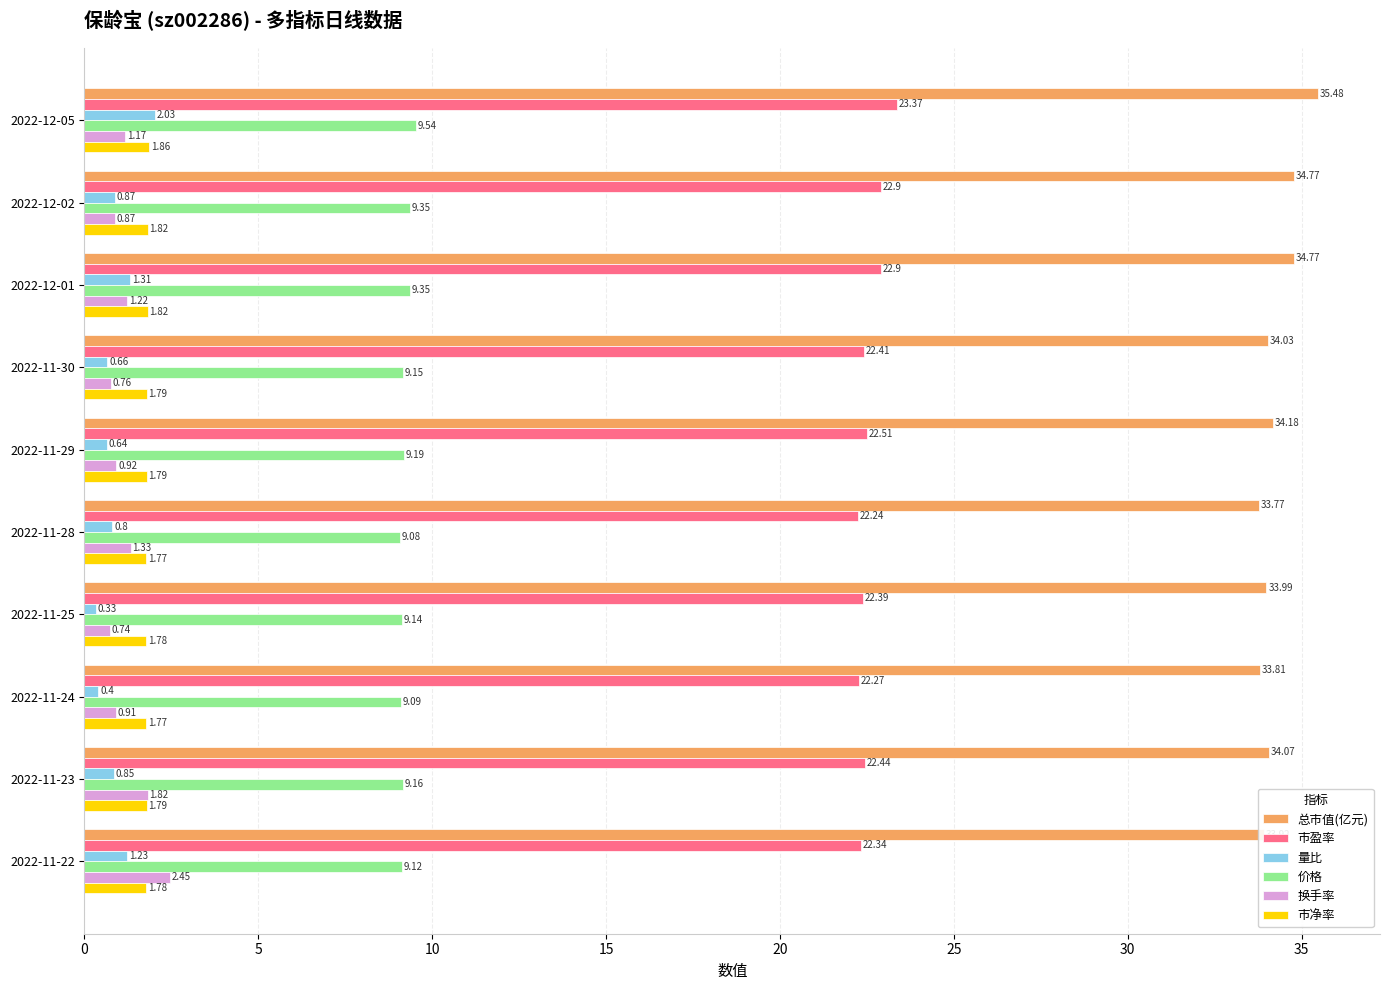

Count the number of data series in this chart.

6